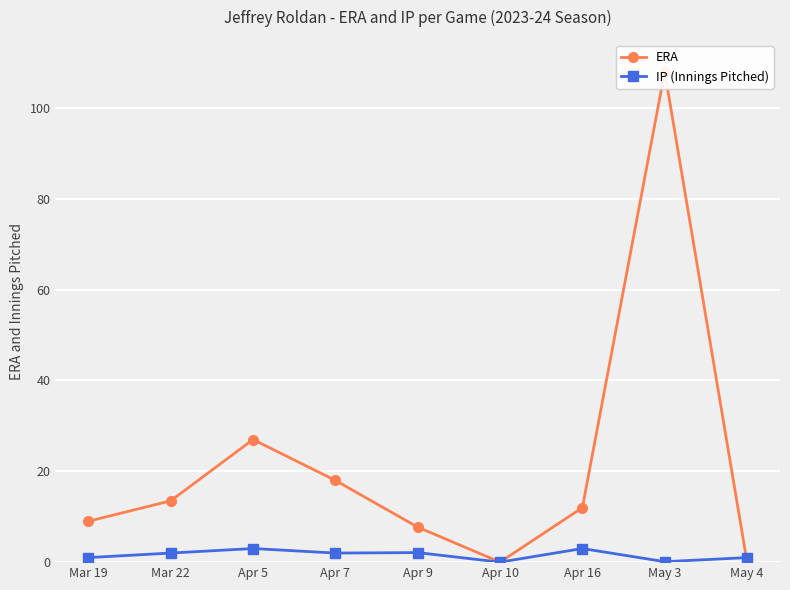

What is the difference between the second highest and minimum values in the ERA series?

27.0